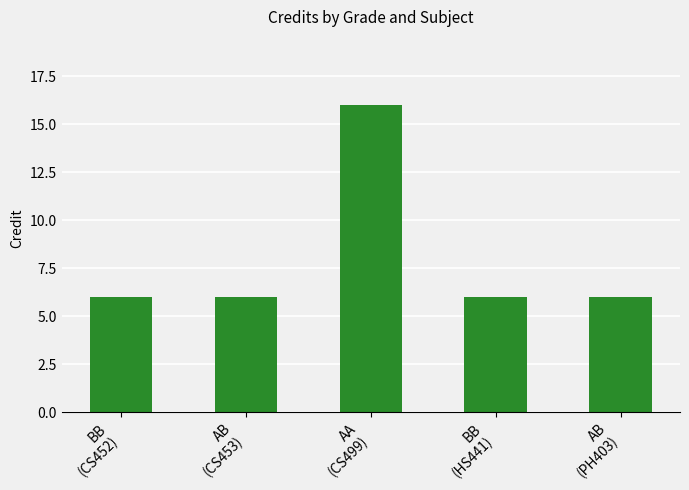

What is the label of the 2nd bar from the left?

AB
(CS453)